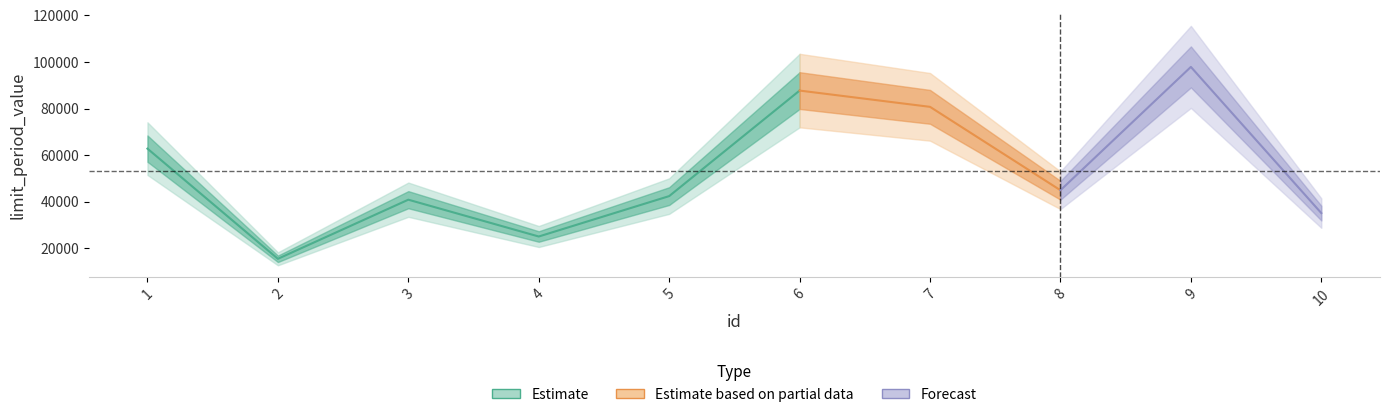

The chart shows a value of 62767 at 1. True or false?

True